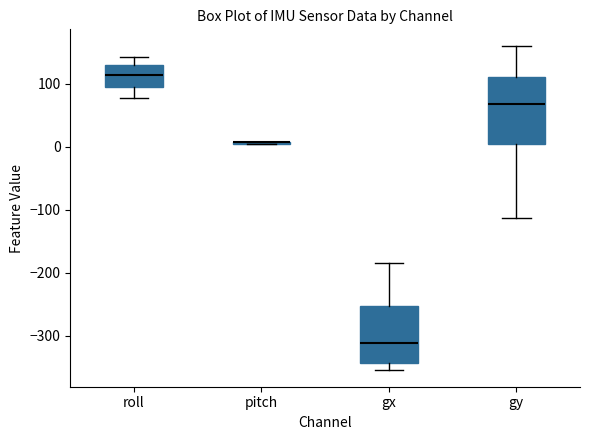

Reading left to right, transcribe this box plot: for each box, give where its median line is, the range the box spans, and where its two whiskers end, as read against the y-axis. The values are not printed on the chart, so give them approximately, as read against the axis.

roll: median 110, box 90 to 130, whiskers 80 to 140
pitch: box collapsed to a line at 10, whiskers 0 to 10
gx: median -310, box -340 to -250, whiskers -350 to -180
gy: median 70, box 0 to 110, whiskers -110 to 160